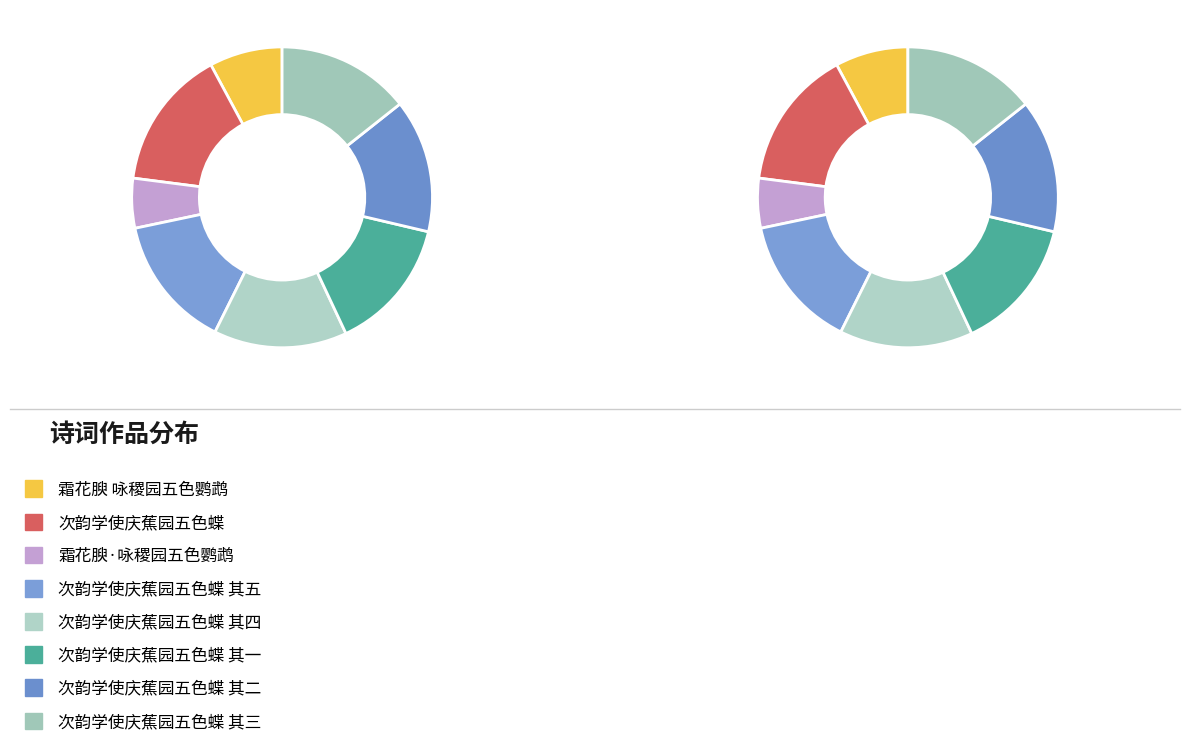

Rank the categories by value from lowest to highest.

霜花腴·咏稷园五色鹦鹉, 霜花腴 咏稷园五色鹦鹉, 次韵学使庆蕉园五色蝶 其一, 次韵学使庆蕉园五色蝶 其二, 次韵学使庆蕉园五色蝶 其三, 次韵学使庆蕉园五色蝶 其四, 次韵学使庆蕉园五色蝶 其五, 次韵学使庆蕉园五色蝶